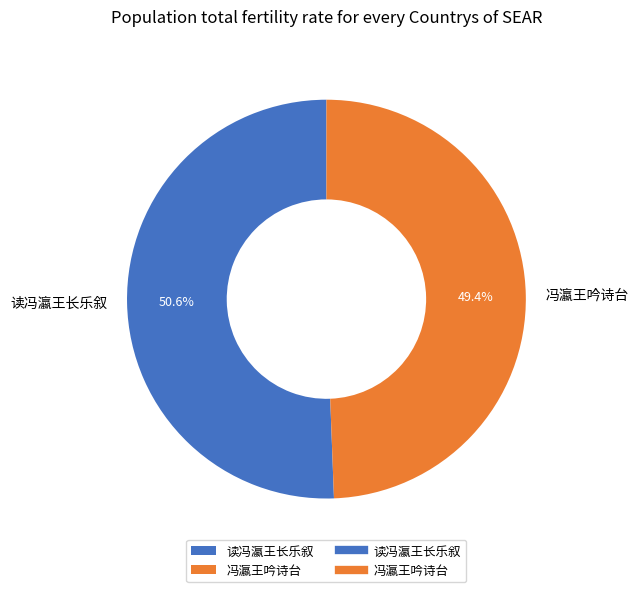

Approximately how many times larger is the value at 读冯瀛王长乐叙 compared to 冯瀛王吟诗台?

1.0